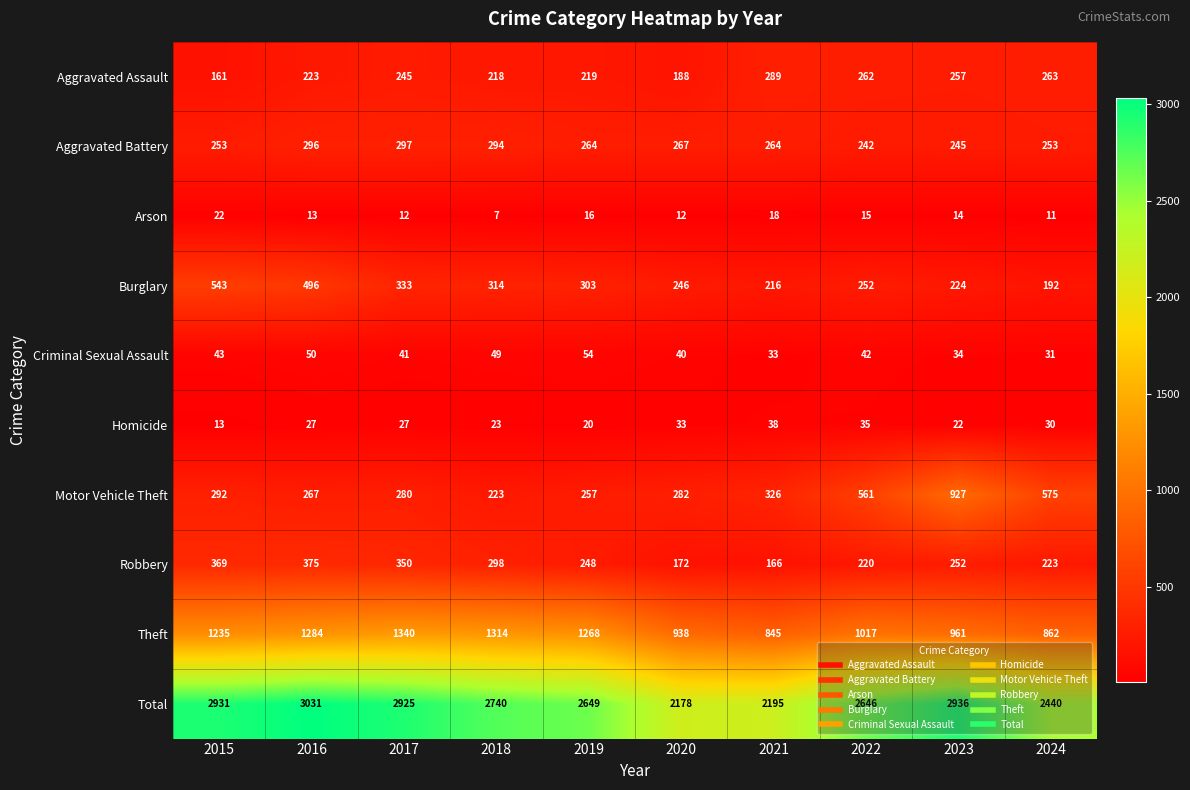

The value of Robbery at 2016 is 375. True or false?

True